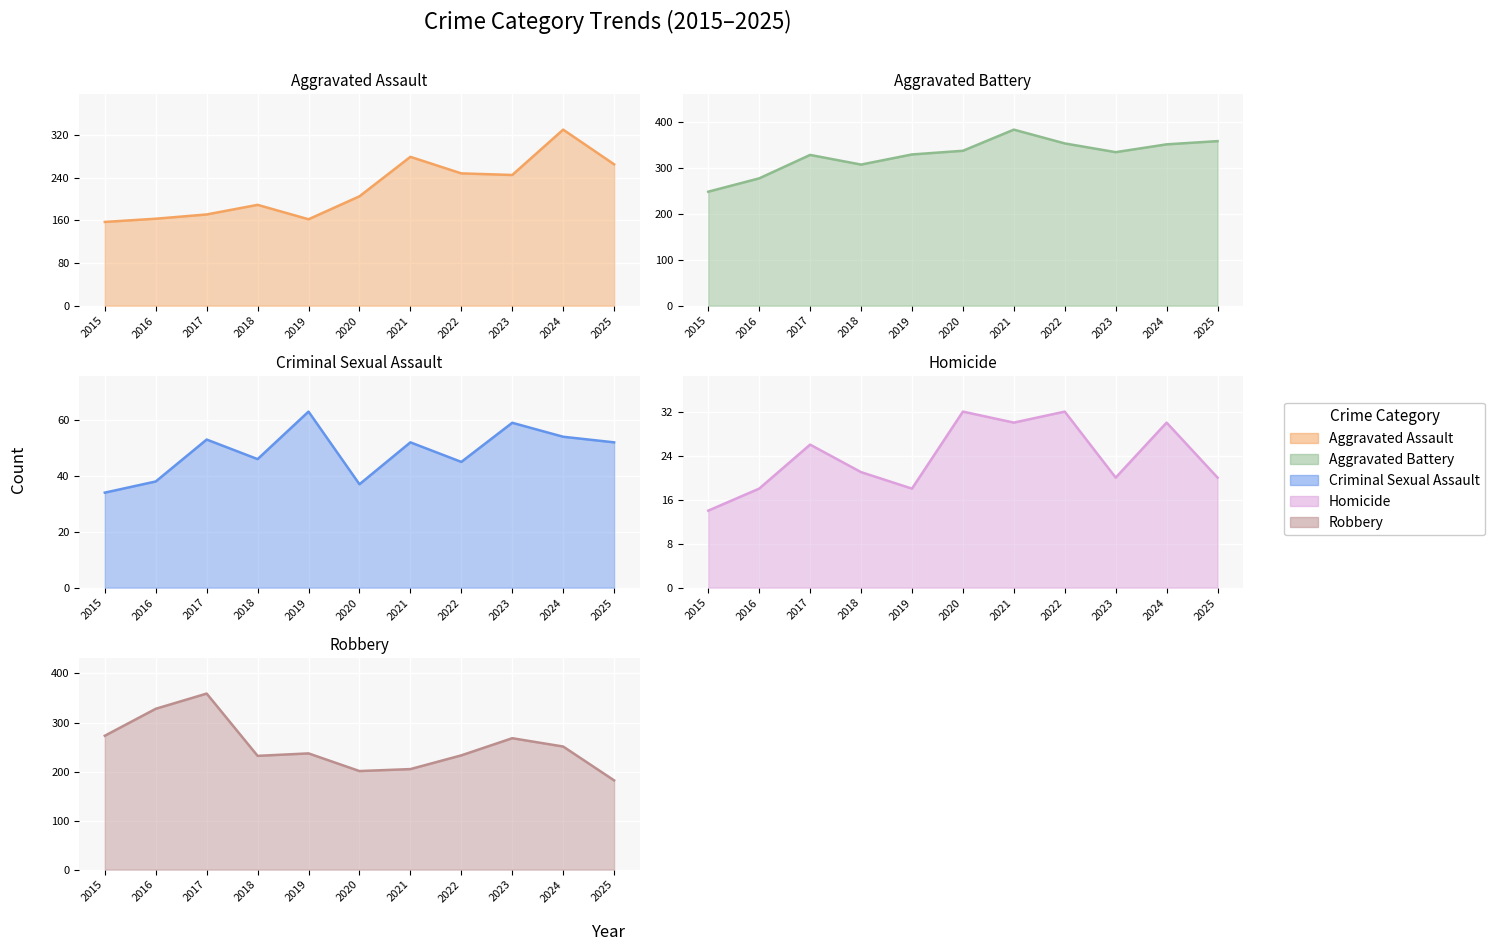

Read the Homicide value at 2024, to the nearest 5.

30